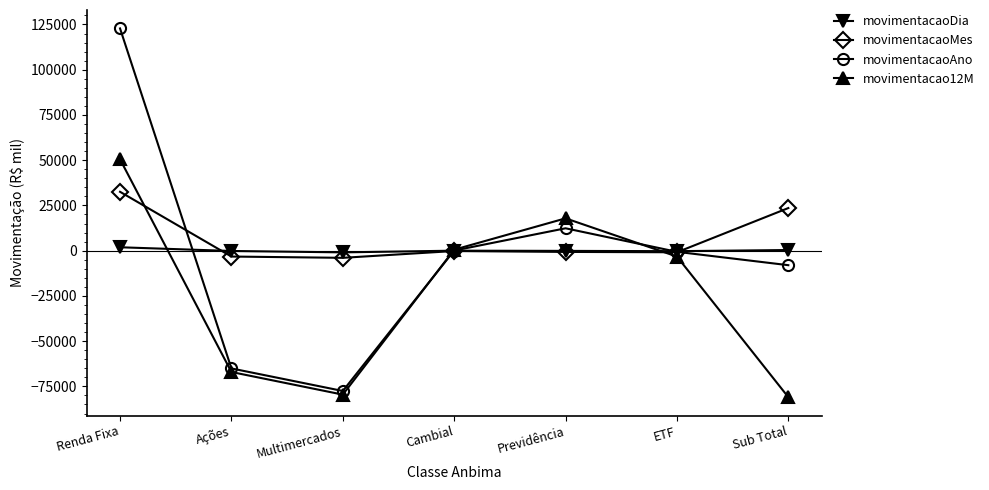

What is the maximum value for movimentacaoAno?

122815.7